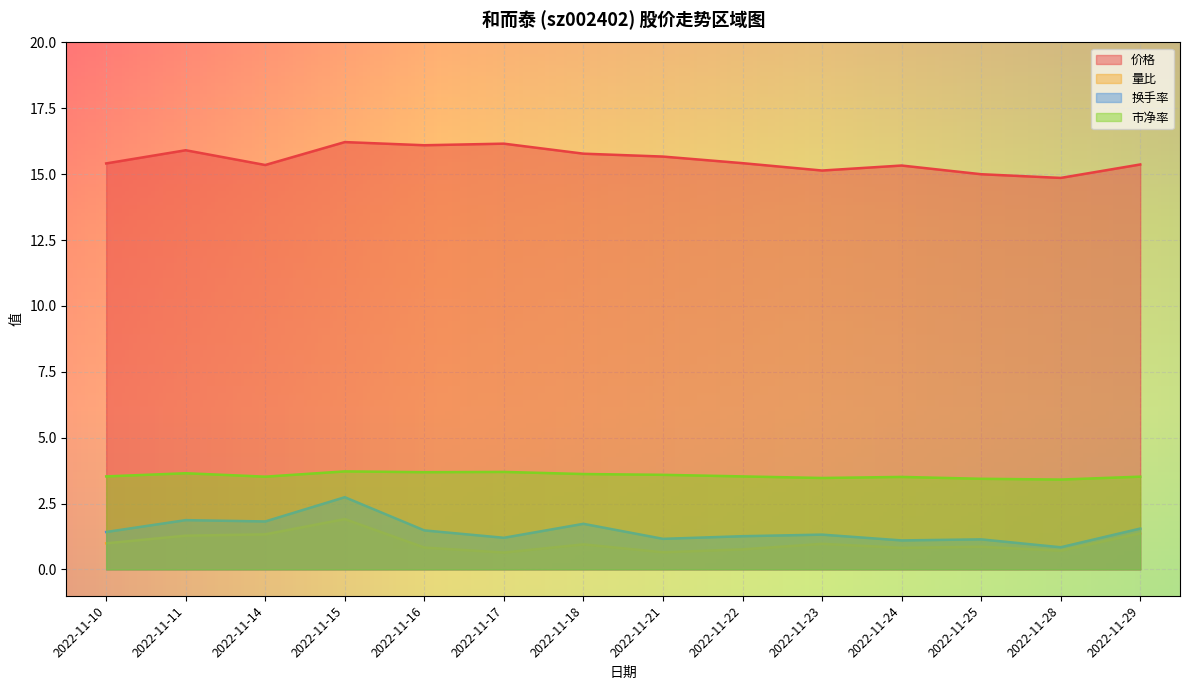

True or false: 换手率 and 量比 cross at least once.

False